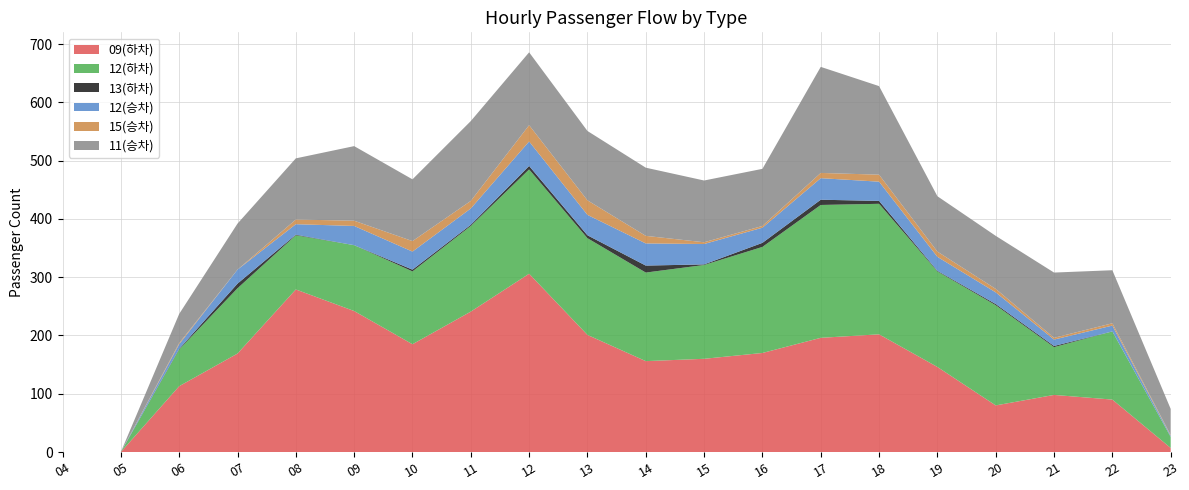

Reading left to right, extract all data points from this chart.

09(하차): 0	0	113	169	279	242	185	241	306	201	156	160	170	196	202	146	80	98	90	7
12(하차): 0	0	63	112	93	113	125	147	179	166	152	161	182	228	224	164	172	82	117	19
13(하차): 0	0	1	8	1	0	3	2	6	5	12	1	7	9	5	1	2	2	0	0
12(승차): 0	0	8	24	18	33	31	28	42	35	38	35	26	37	33	24	20	11	10	2
15(승차): 0	0	2	0	8	9	18	13	28	25	13	3	3	9	12	9	6	3	4	1
11(승차): 0	0	50	79	105	128	106	137	125	119	117	106	98	182	152	95	91	112	91	45